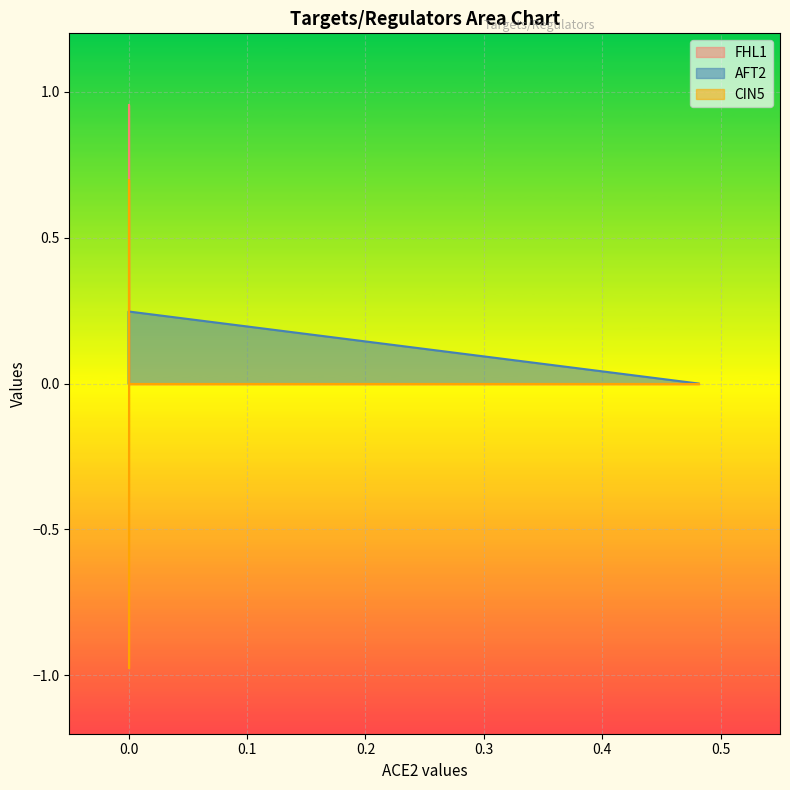

Which series has the largest total across all categories?

FHL1